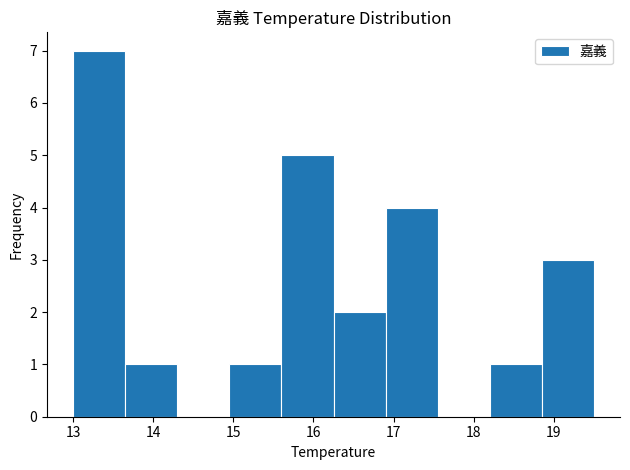

Reading left to right, list every bar in this chart as the range it spans on the x-axis followed by its height. Neither the bar edges nor the heights are printed on the chart, so give them approximately, as read against the axes.

13.00 to 13.65: 7
13.65 to 14.30: 1
14.30 to 14.95: 0
14.95 to 15.60: 1
15.60 to 16.25: 5
16.25 to 16.90: 2
16.90 to 17.55: 4
17.55 to 18.20: 0
18.20 to 18.85: 1
18.85 to 19.50: 3